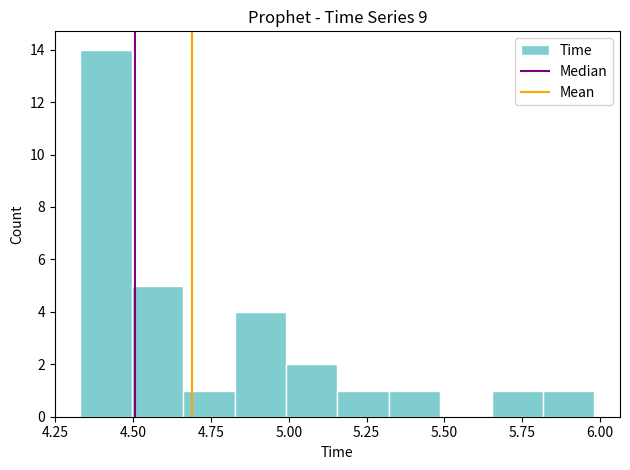

Around what value on the x-axis is the tallest bar? Give the approximate position of its centre, as read against the axis.

4.40